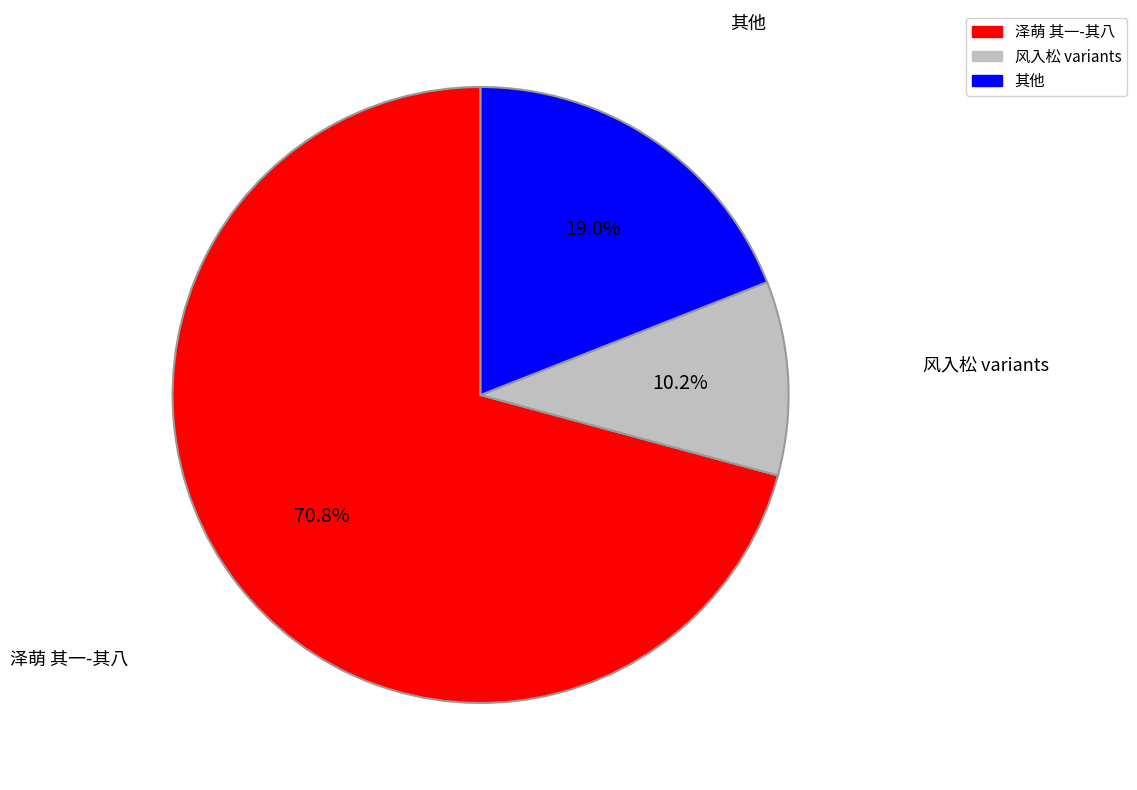

Is there a majority slice in this chart?

Yes